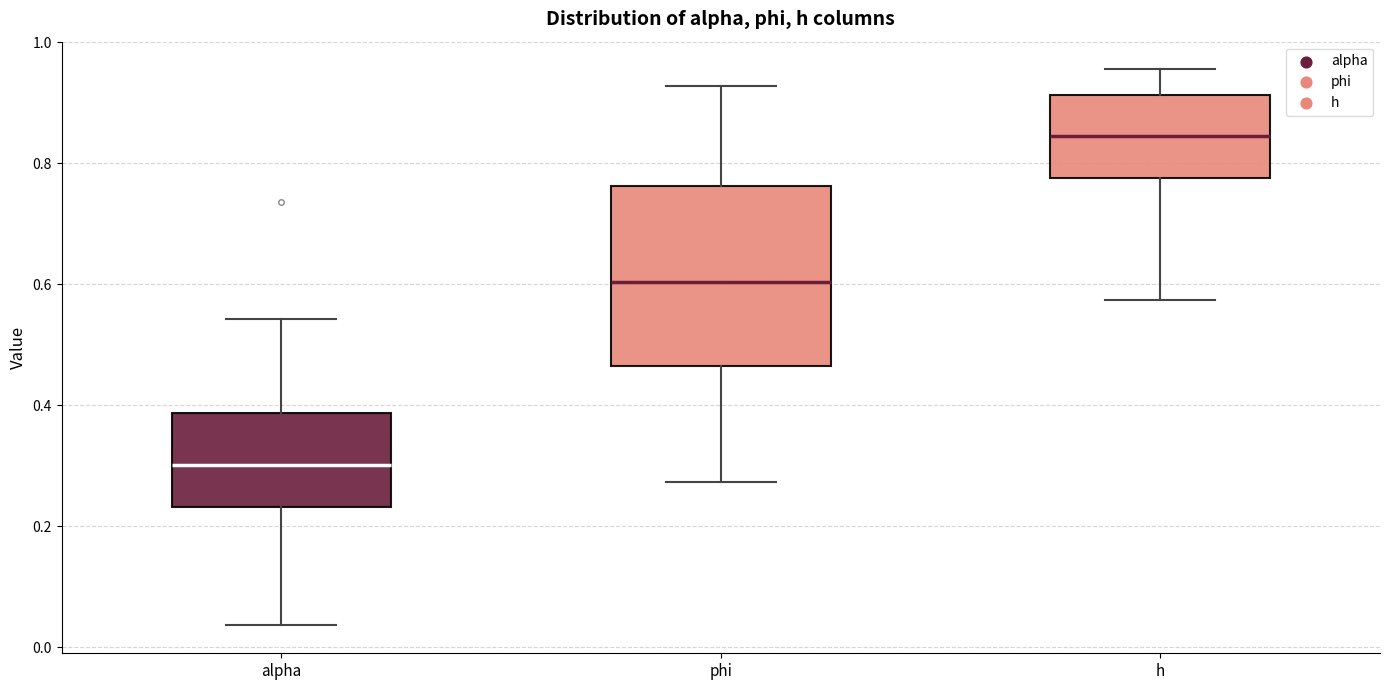

Which box's median line is the highest?

h